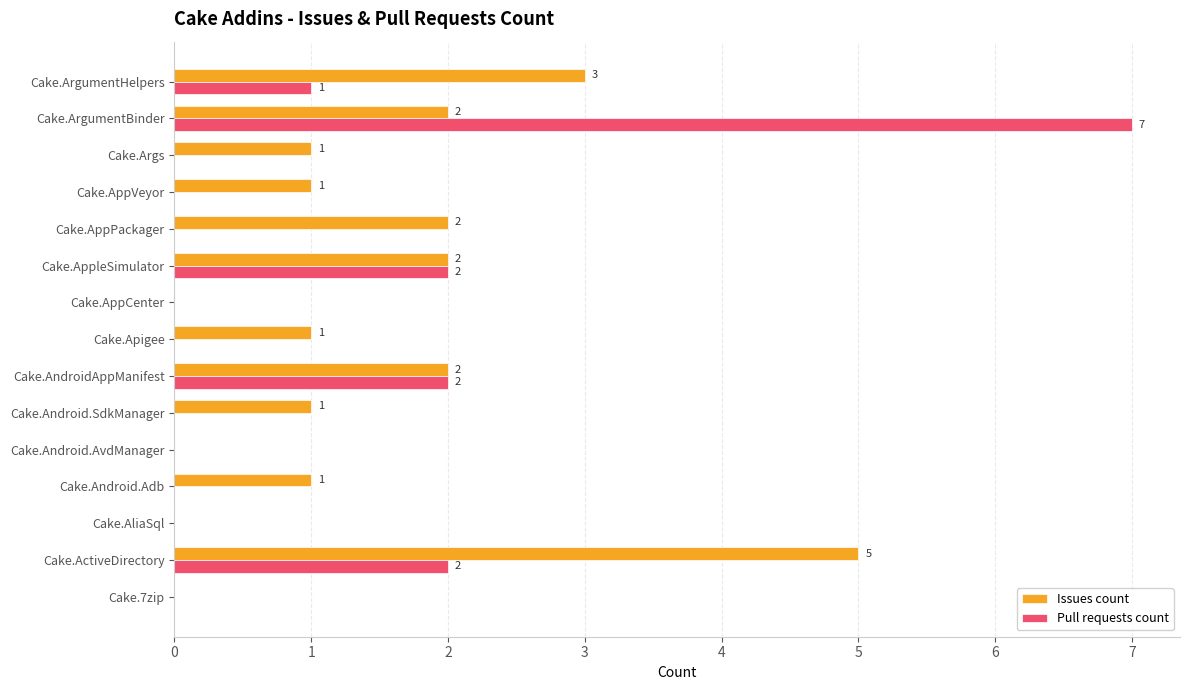

What is the sum of all Issues count values?

21